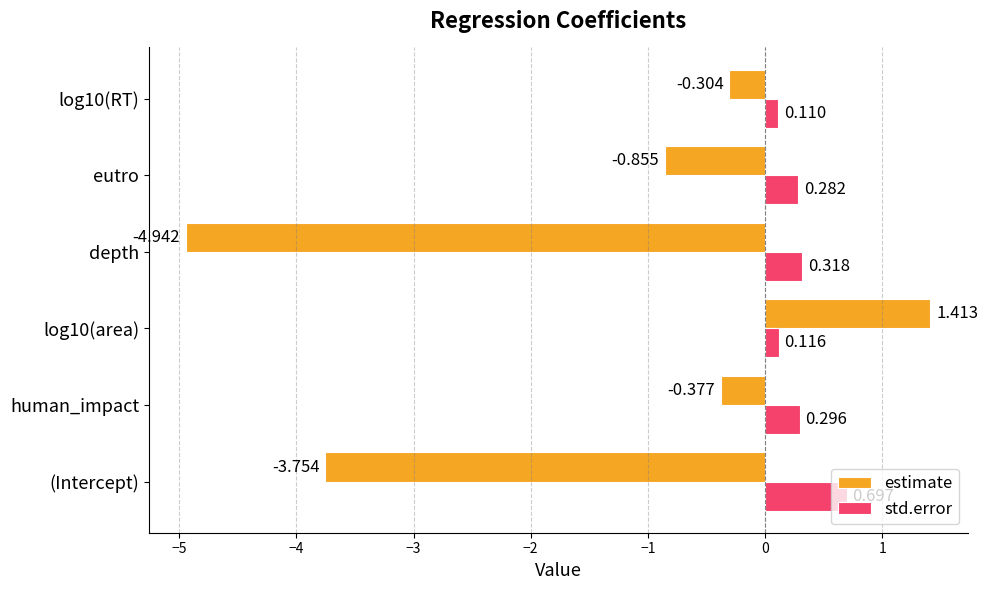

At which category does the chart reach its minimum across all series?

depth